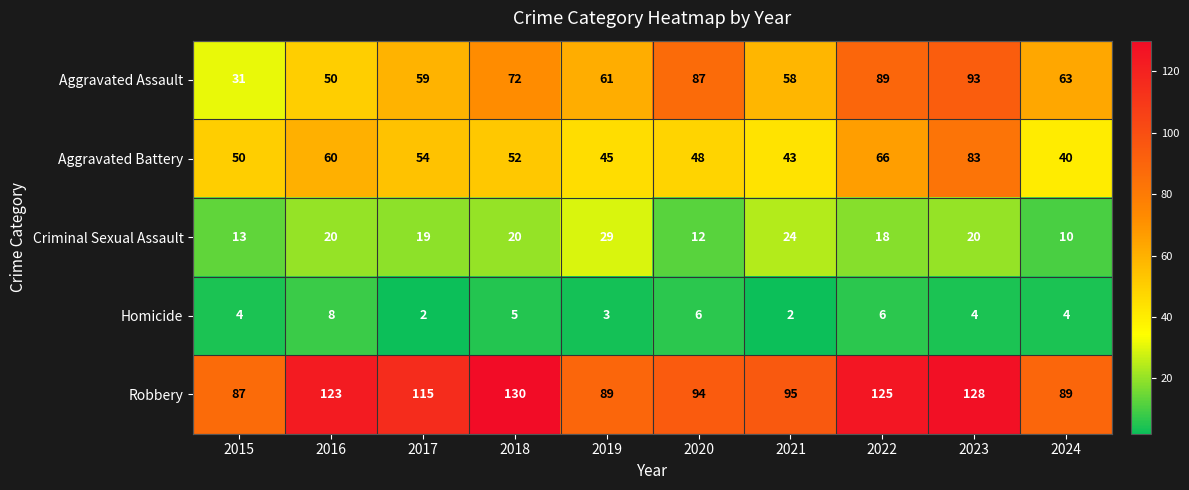

What is the average value of the Homicide series?

4